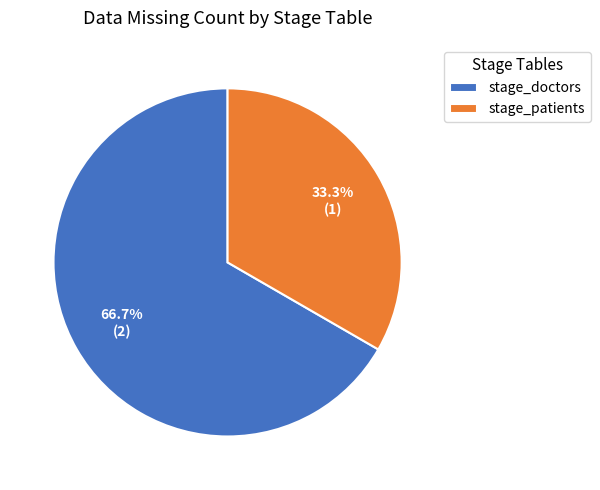

How many slices are in this pie chart?

2